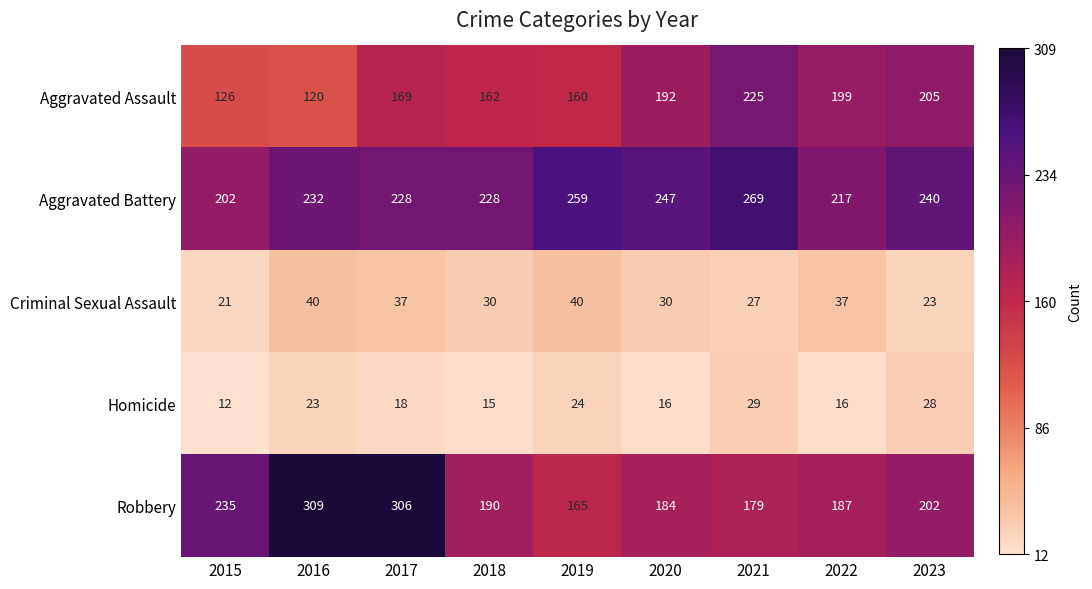

What is the total value across all series at 2021?

729